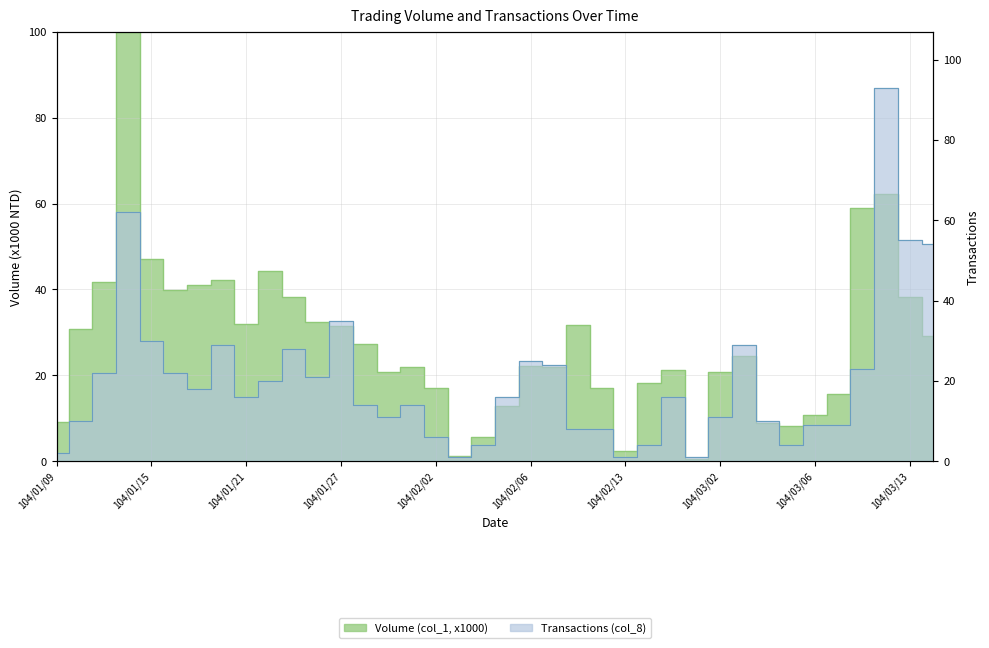

True or false: Volume (col_1, x1000) and Transactions (col_8) cross at least once.

True